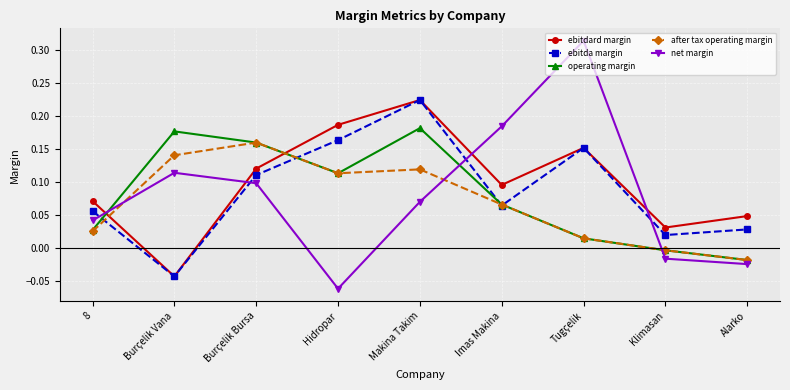

How many times do operating margin and ebitdard margin cross each other?

2